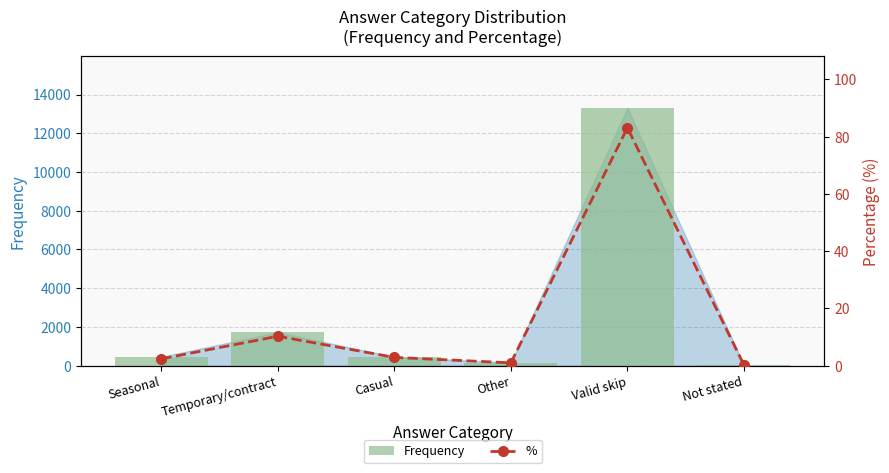

What is the difference between the second highest and second lowest values in the Frequency series?

1566.0